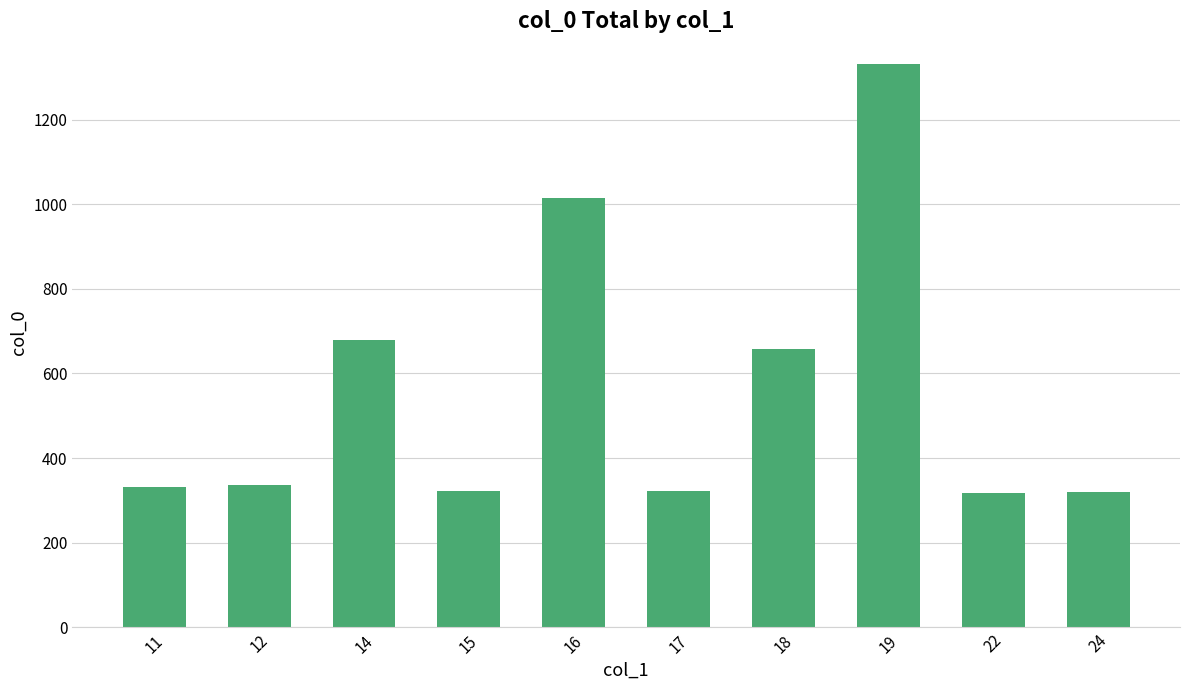

What is the value of the 3rd bar from the left?

679